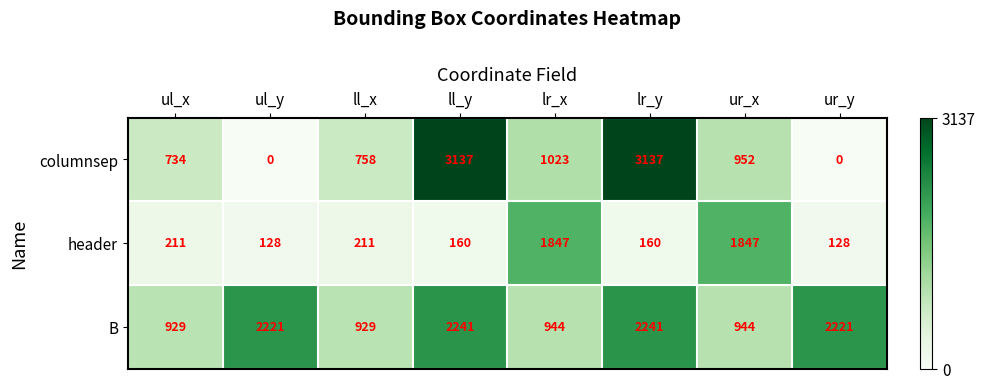

What is the greatest value displayed?

3137